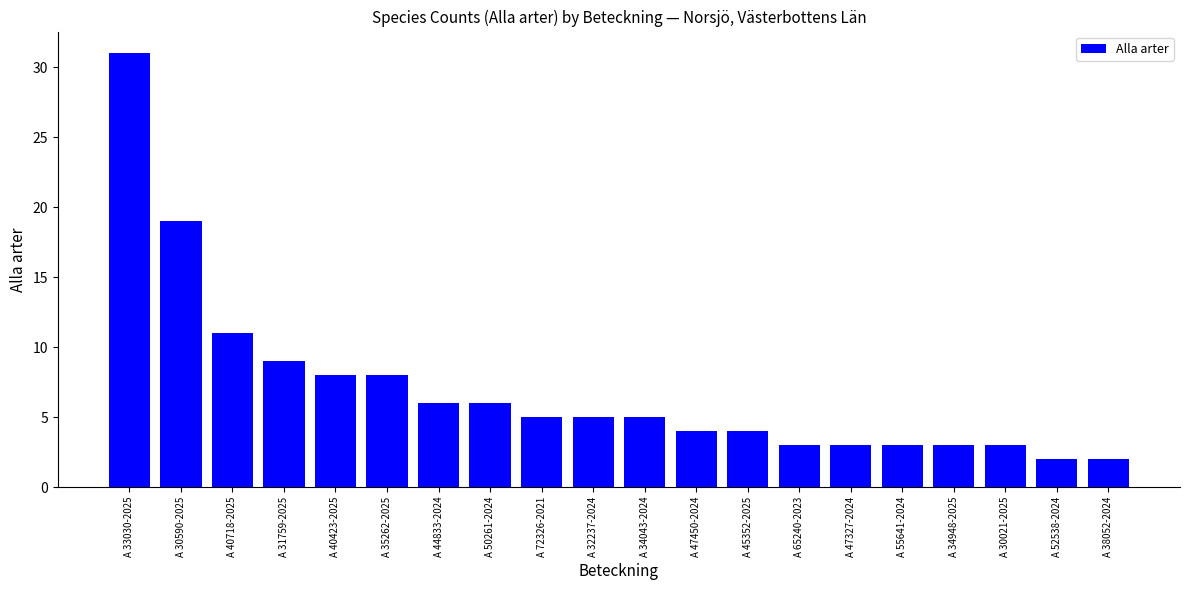

Reading left to right, list all the values displayed in this chart.

31	19	11	9	8	8	6	6	5	5	5	4	4	3	3	3	3	3	2	2